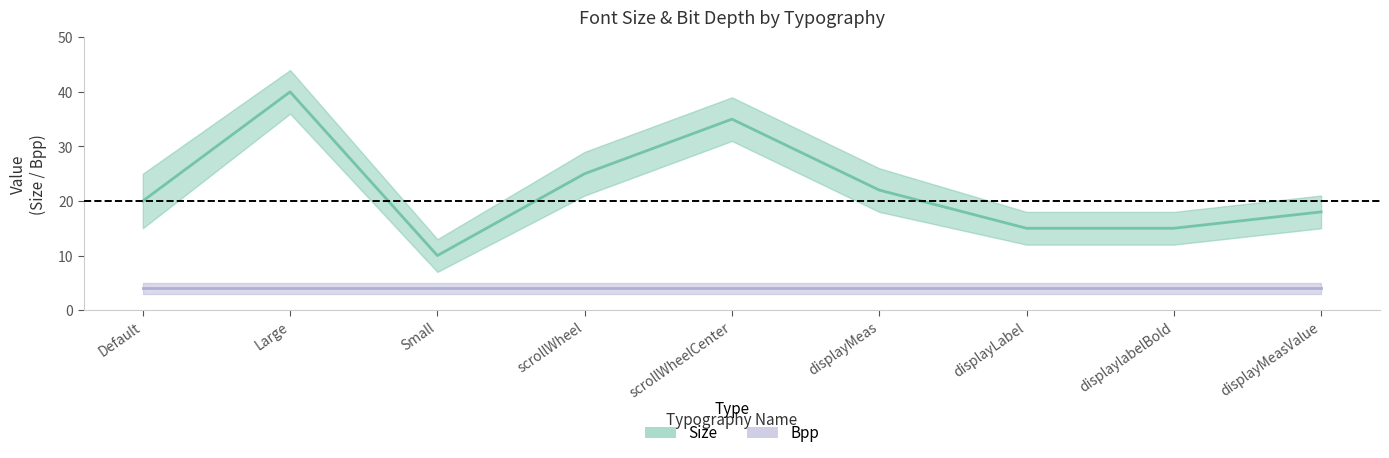

What position from the right is displayLabel?

3